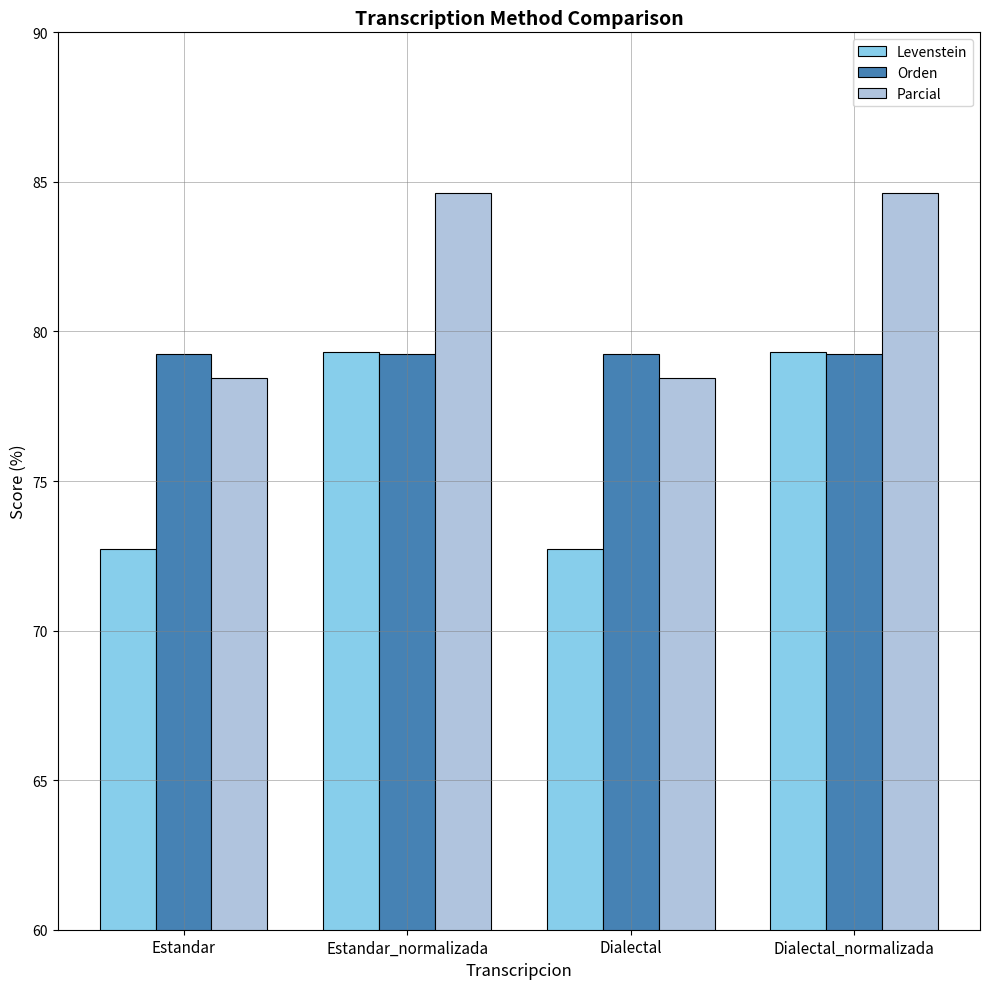

Reading left to right, extract all data points from this chart.

Levenstein: Estandar=72.7	Estandar_normalizada=79.3	Dialectal=72.7	Dialectal_normalizada=79.3
Orden: Estandar=79.2	Estandar_normalizada=79.2	Dialectal=79.2	Dialectal_normalizada=79.2
Parcial: Estandar=78.4	Estandar_normalizada=84.6	Dialectal=78.4	Dialectal_normalizada=84.6